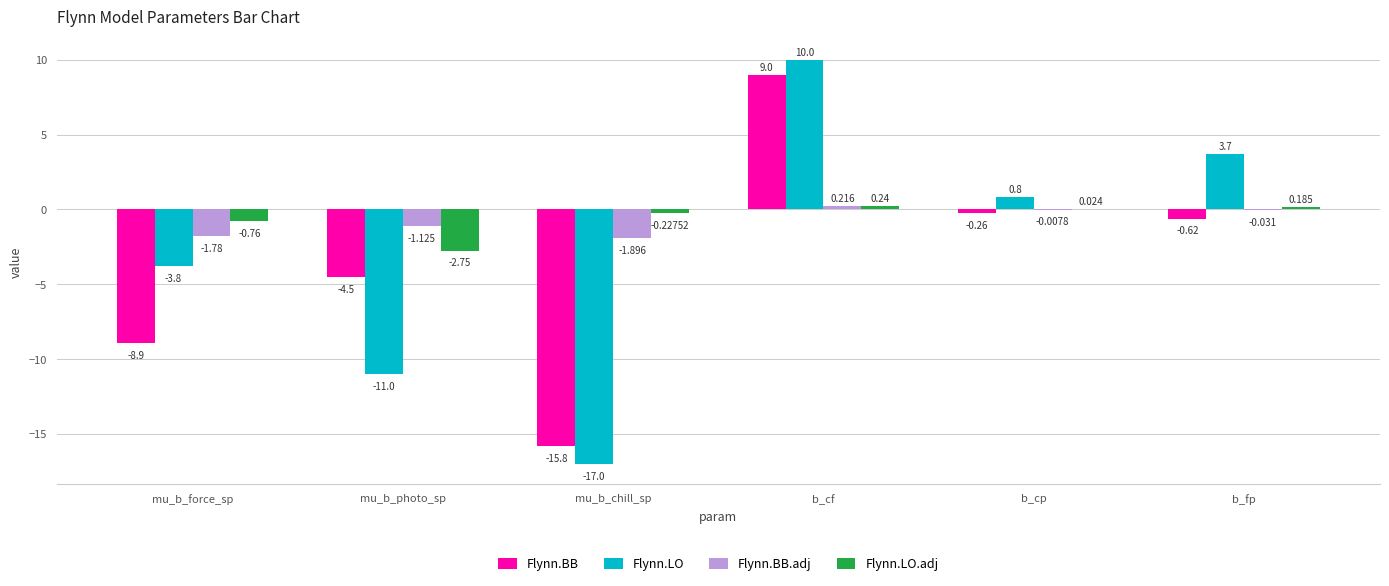

Which series has the largest range (max minus min)?

Flynn.LO